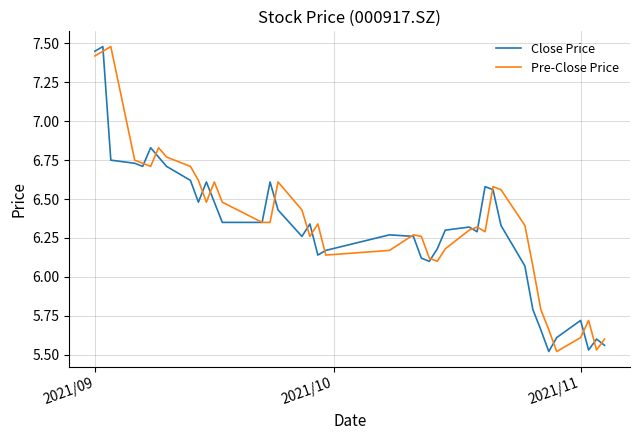

Is it true that Pre-Close Price equals 7.4 at 2021/09?

True